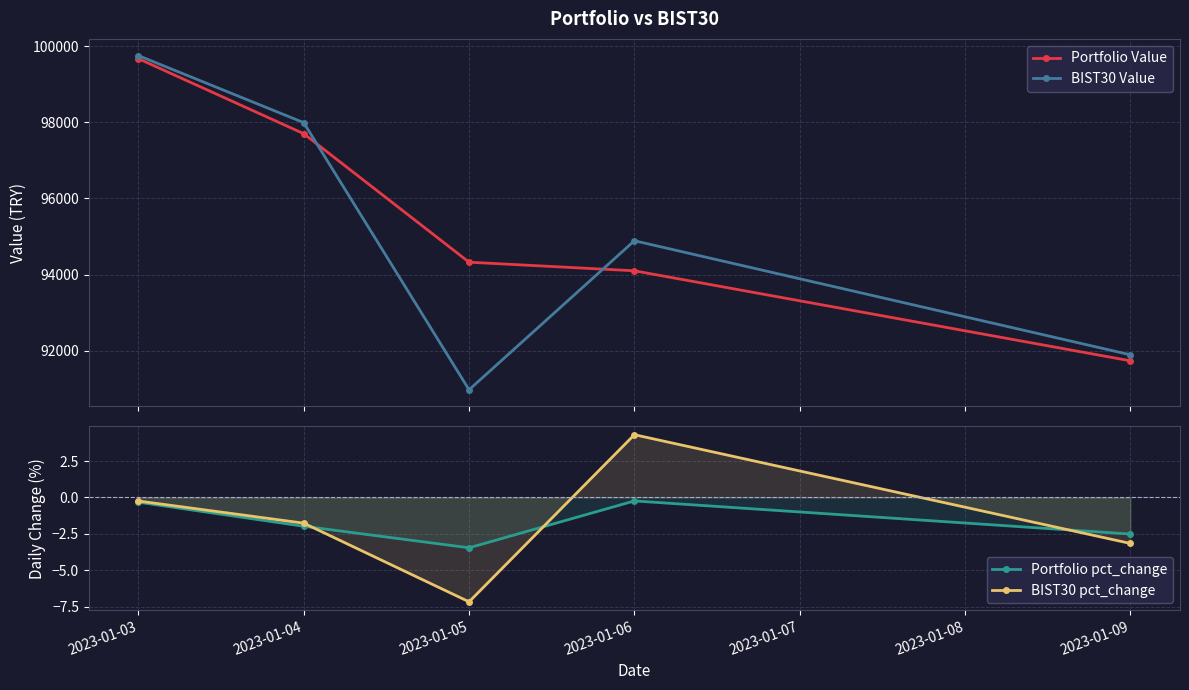

What are all the series names shown in the legend?

Portfolio Value, BIST30 Value, Portfolio pct_change, BIST30 pct_change